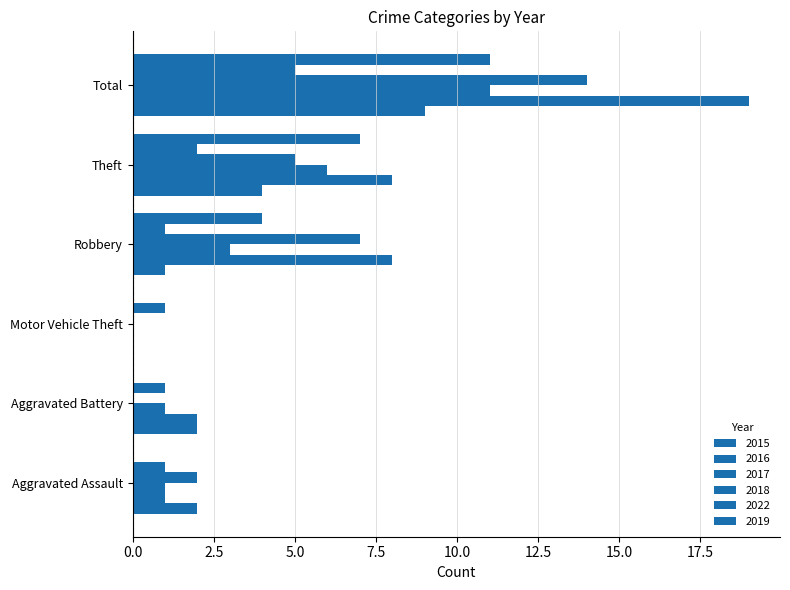

Rank the categories by 2018 value from lowest to highest.

Aggravated Battery, Motor Vehicle Theft, Aggravated Assault, Theft, Robbery, Total